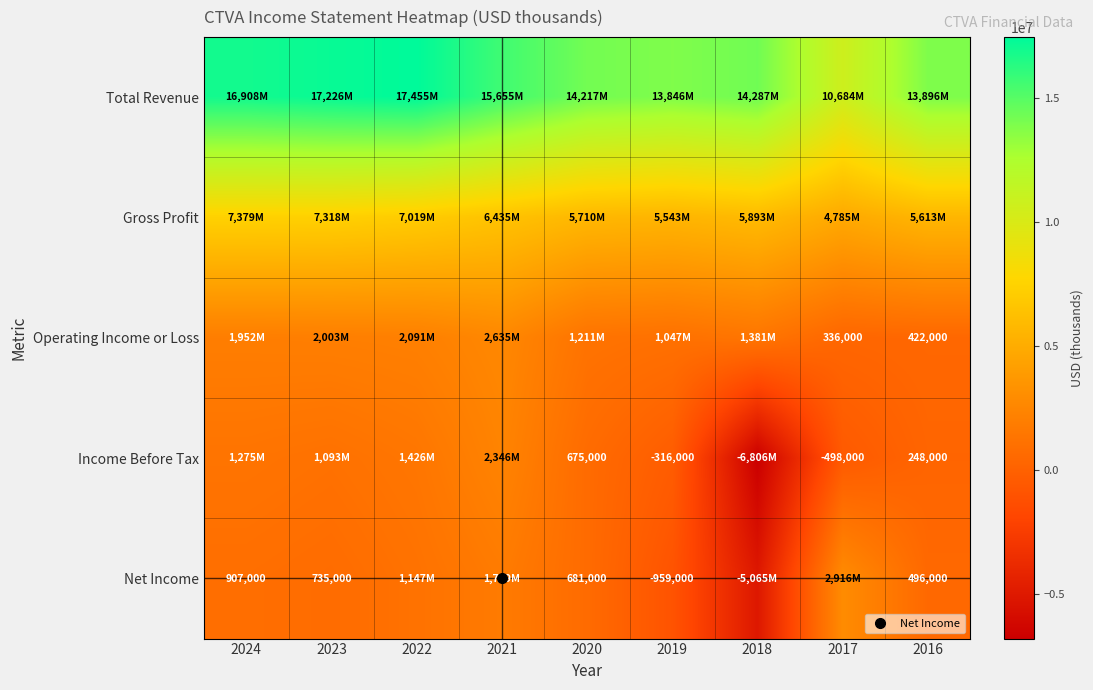

How many negative values does the Income Before Tax series have?

3